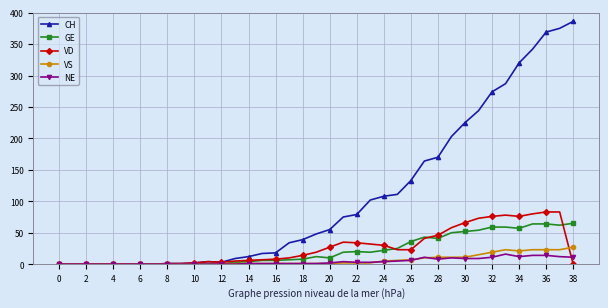

Which series has the largest range (max minus min)?

CH